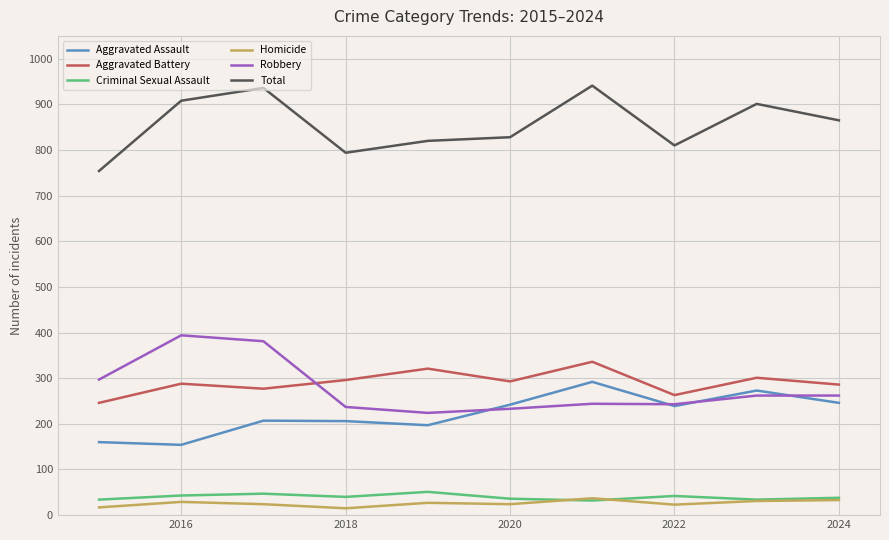

What is the average value of the Homicide series?

26